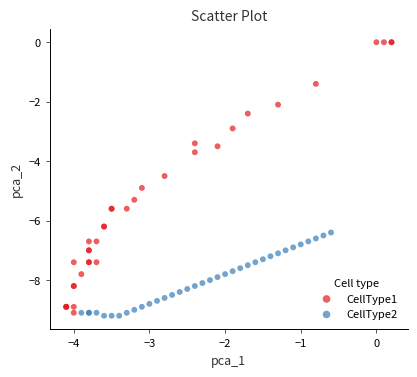

What are all the series names shown in the legend?

CellType1, CellType2